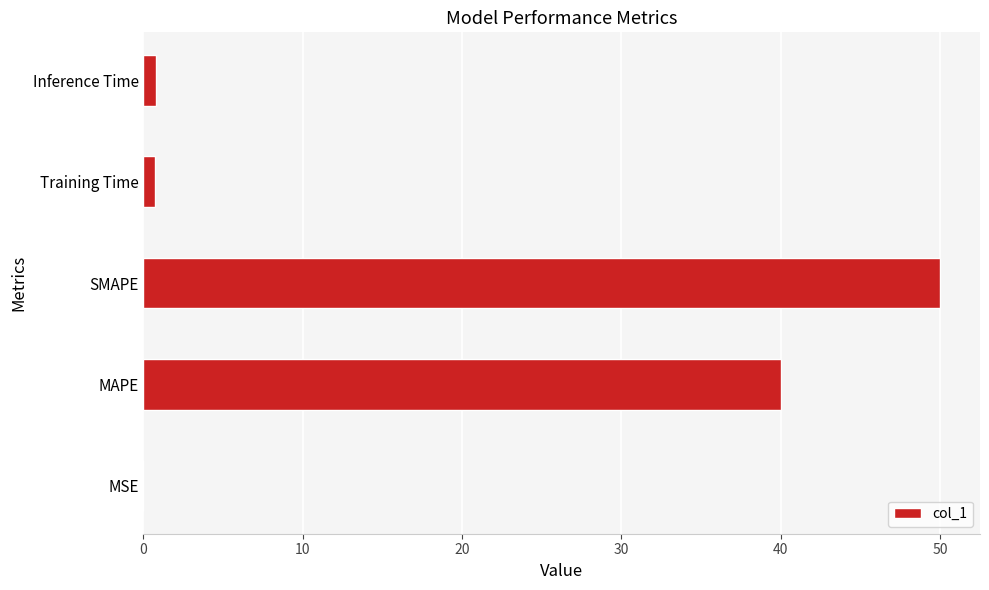

Where is the data nearest to the value 25?

MAPE